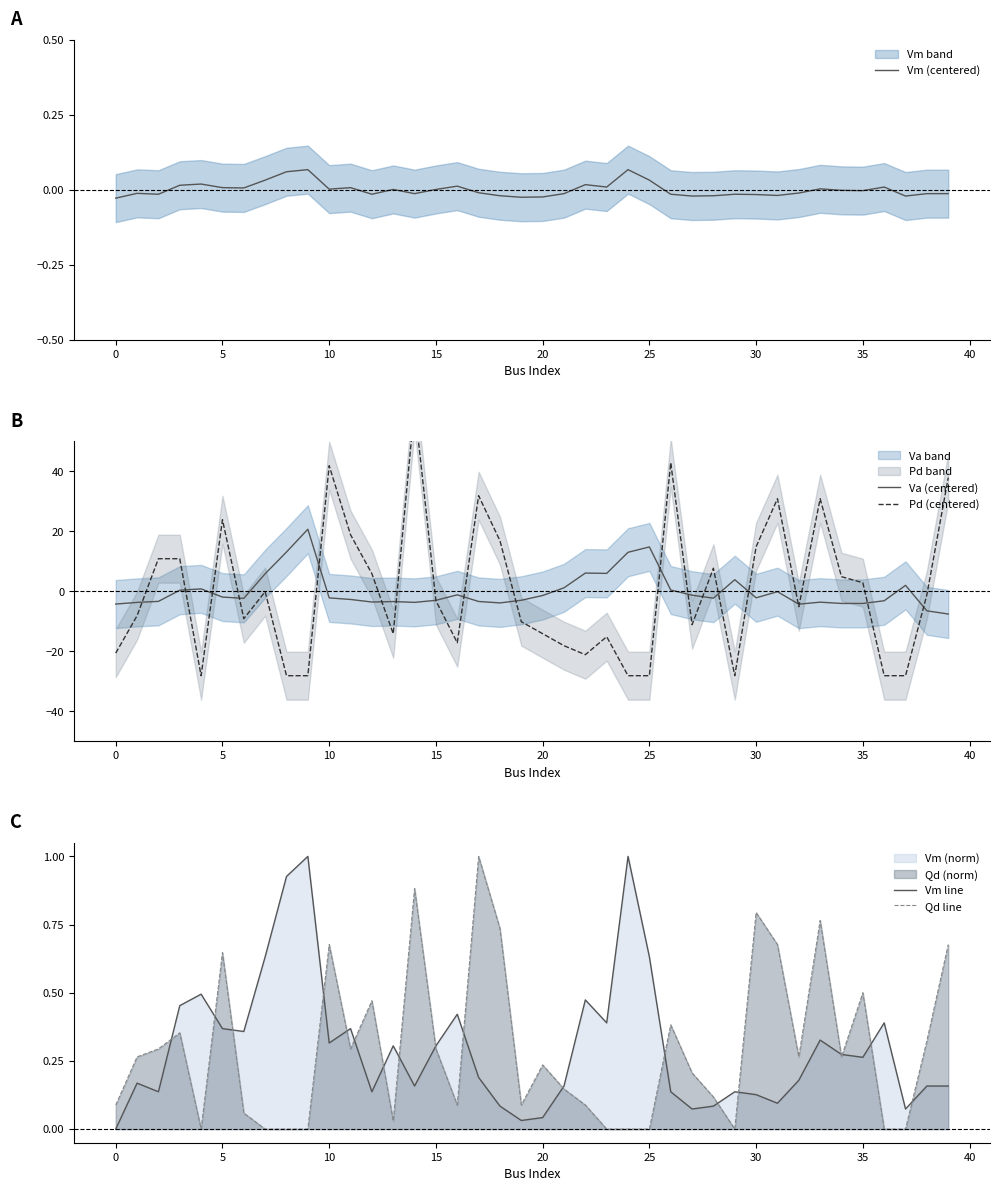

How many values in the Pd (centered) series are below -3?

21